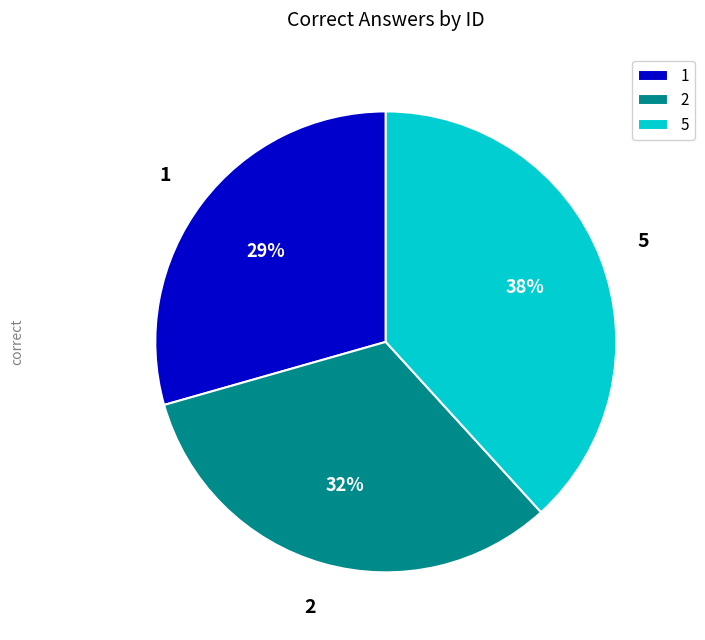

To the nearest percent, what is the combined percentage of 2 and 5?

71%